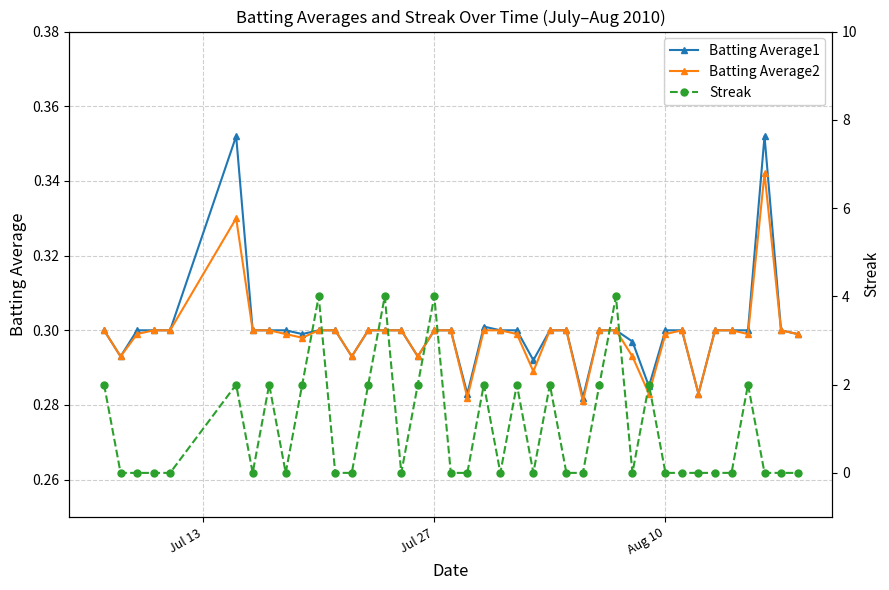

What is the greatest value displayed?

4.0